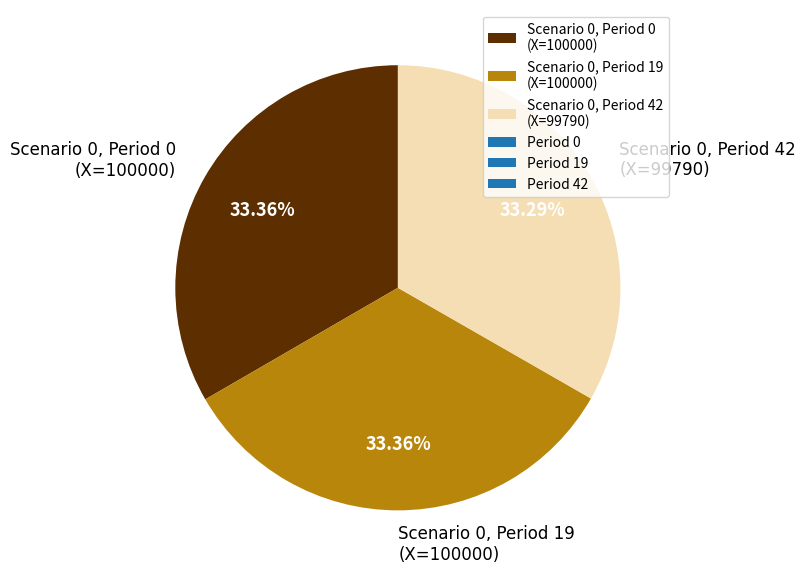

Is there a majority slice in this chart?

No